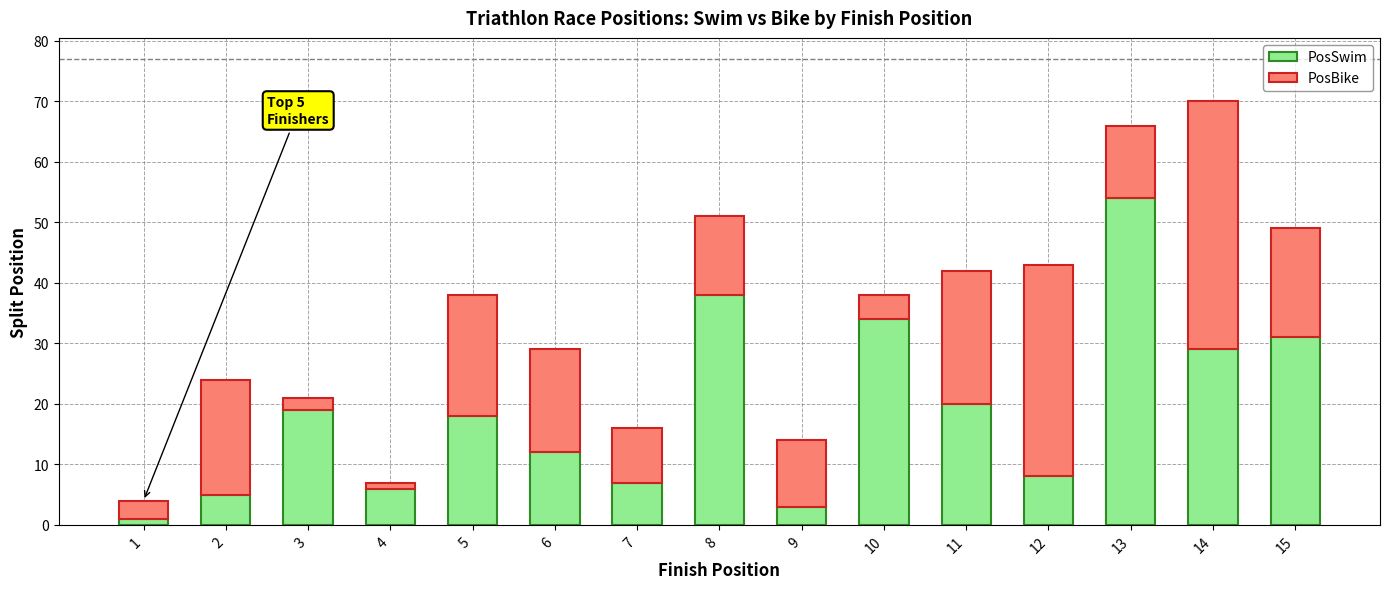

What is the highest value of the PosSwim series?

54